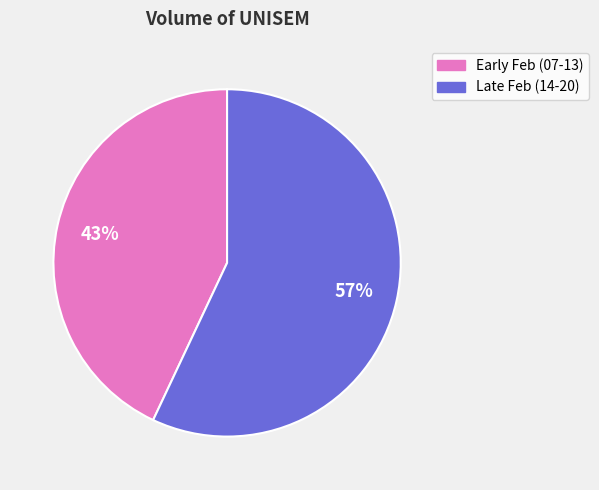

To the nearest percent, what is the difference between the largest and smallest slice percentages?

14%